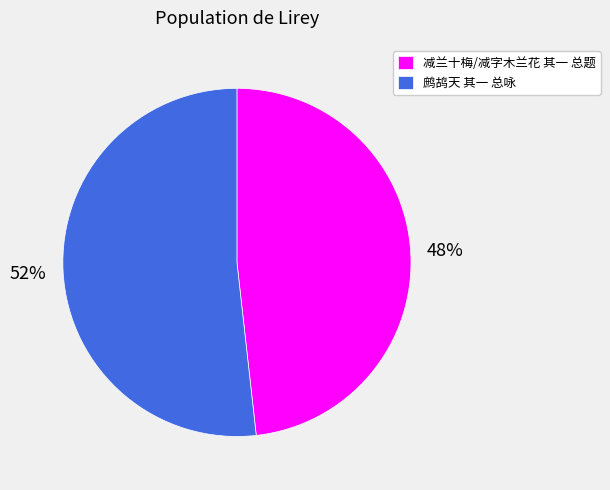

What percentage is the 减兰十梅/减字木兰花 其一 总题 slice, to the nearest percent?

48%